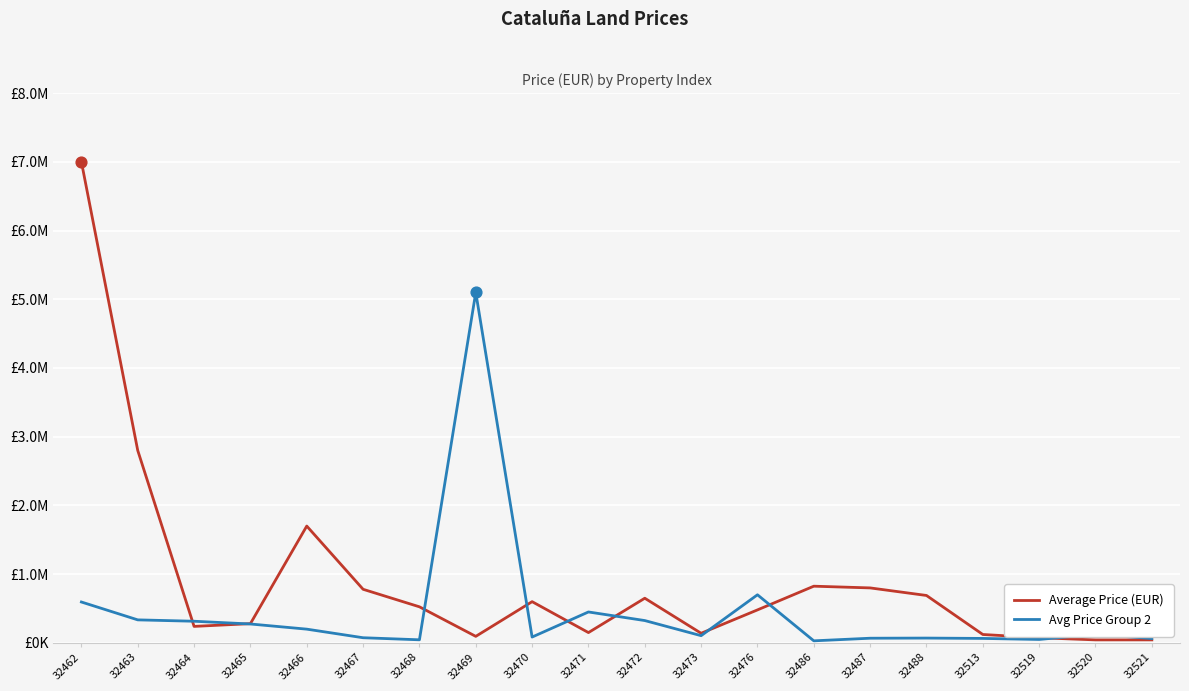

At how many categories does at least one series exceed 5935131?

1